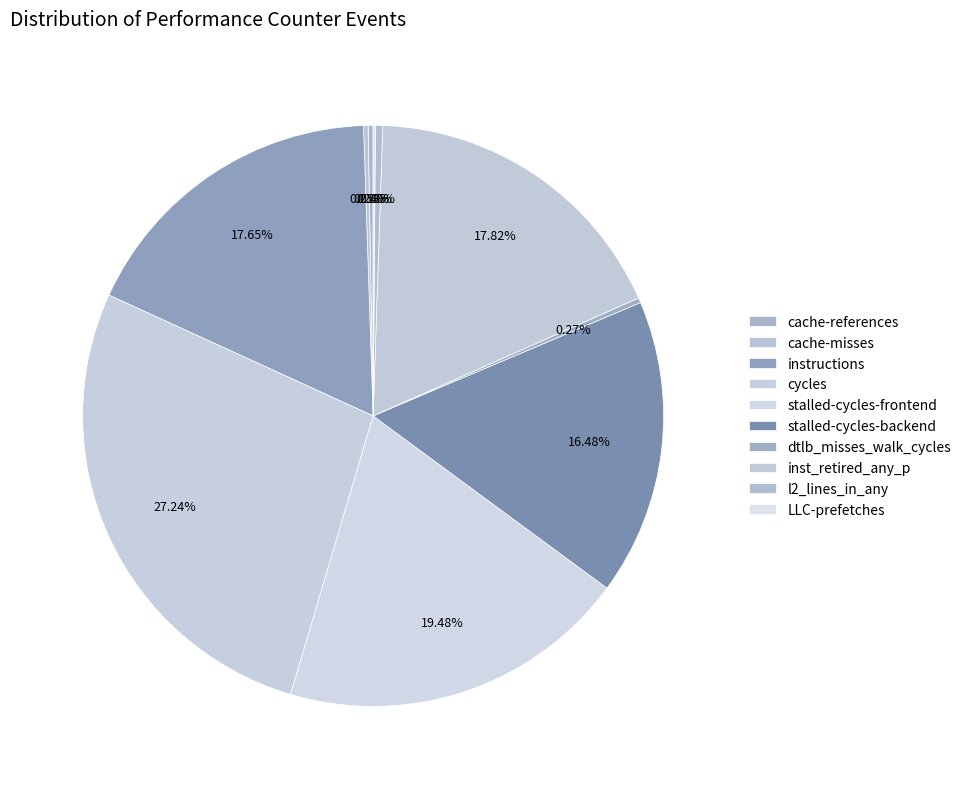

Between inst_retired_any_p and cache-misses, which is larger?

inst_retired_any_p